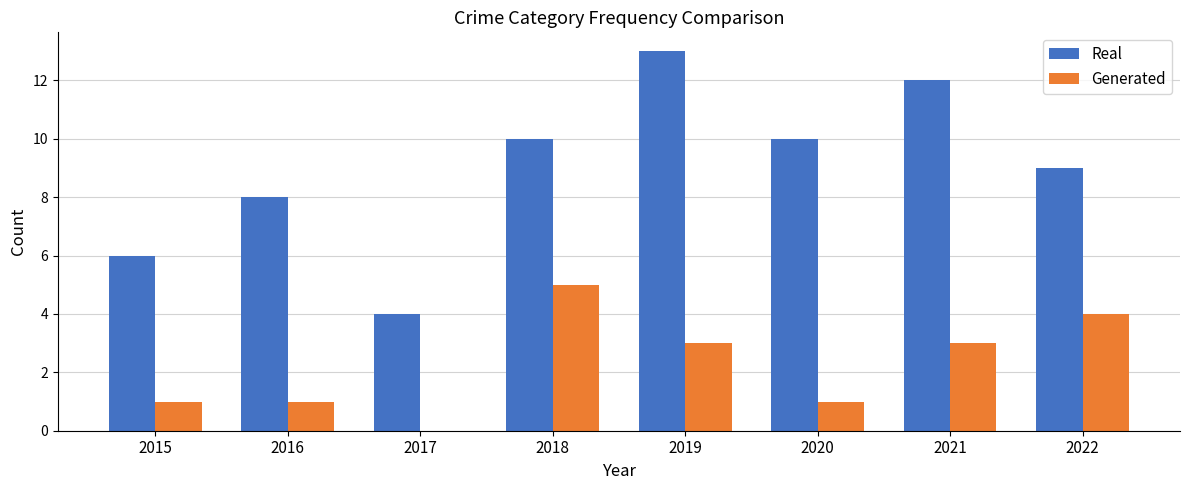

Is it true that Real equals 2 at 2015?

False